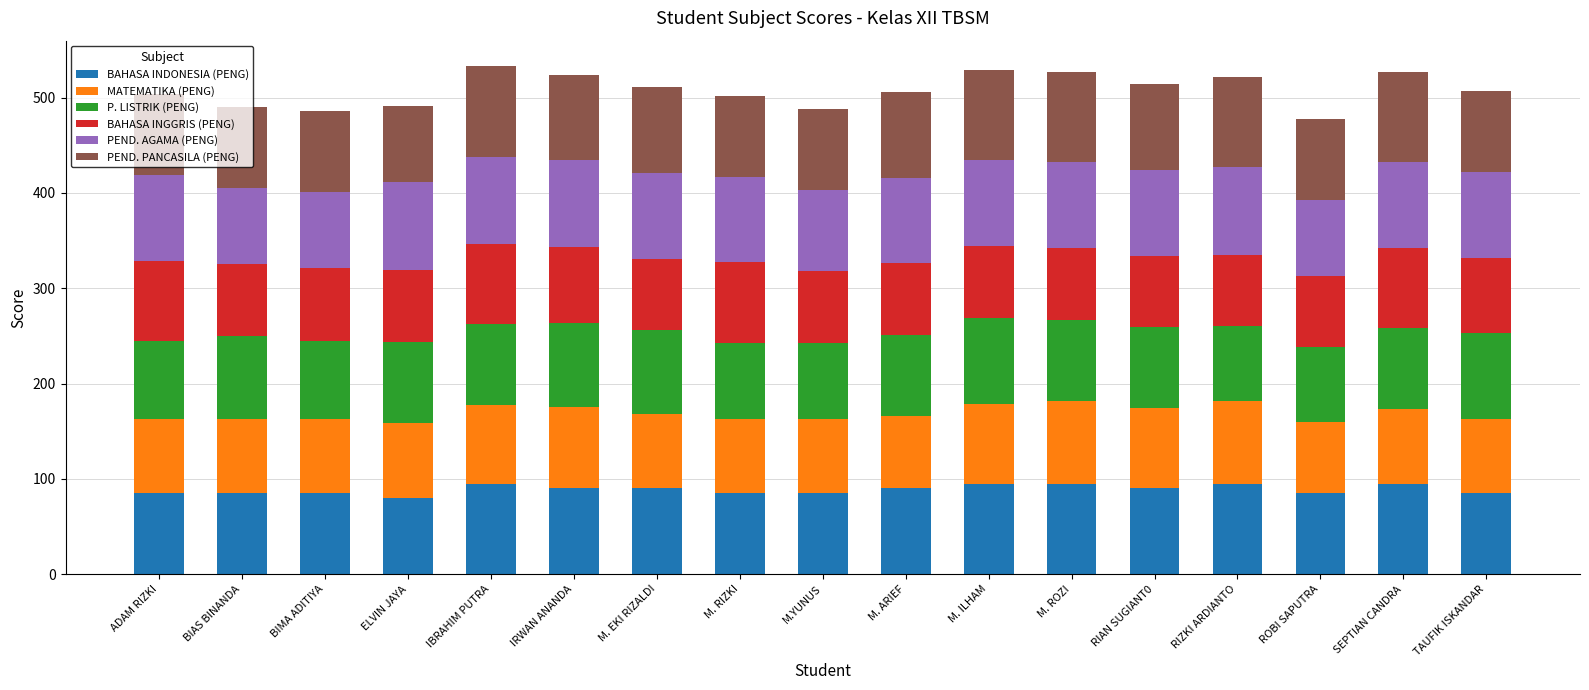

What is the highest value of the BAHASA INDONESIA (PENG) series?

95